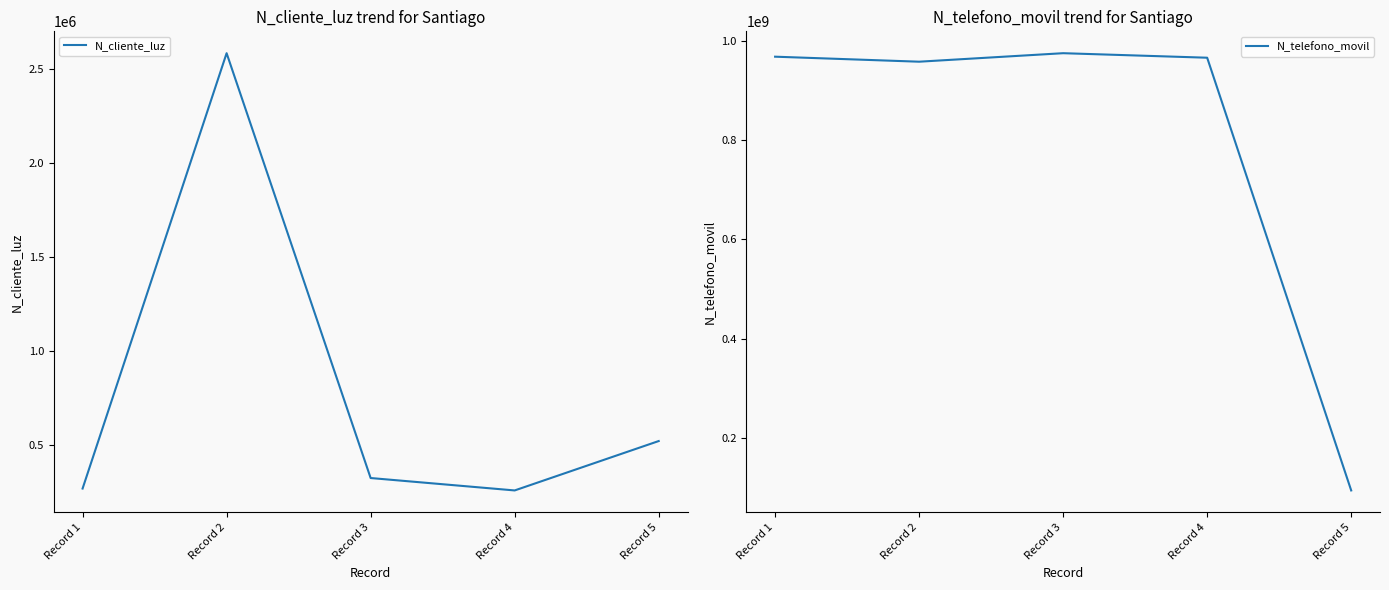

True or false: N_telefono_movil and N_cliente_luz cross at least once.

False